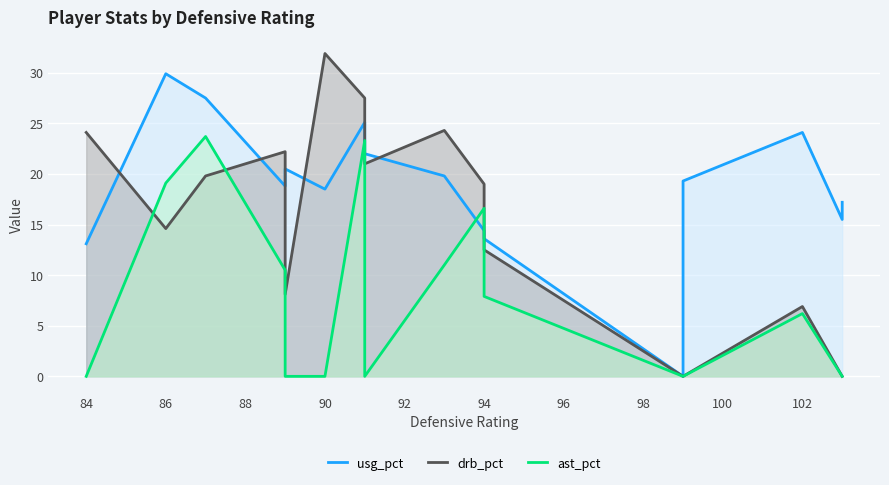

Rank the series by their average value, from lowest to highest.

ast_pct, drb_pct, usg_pct